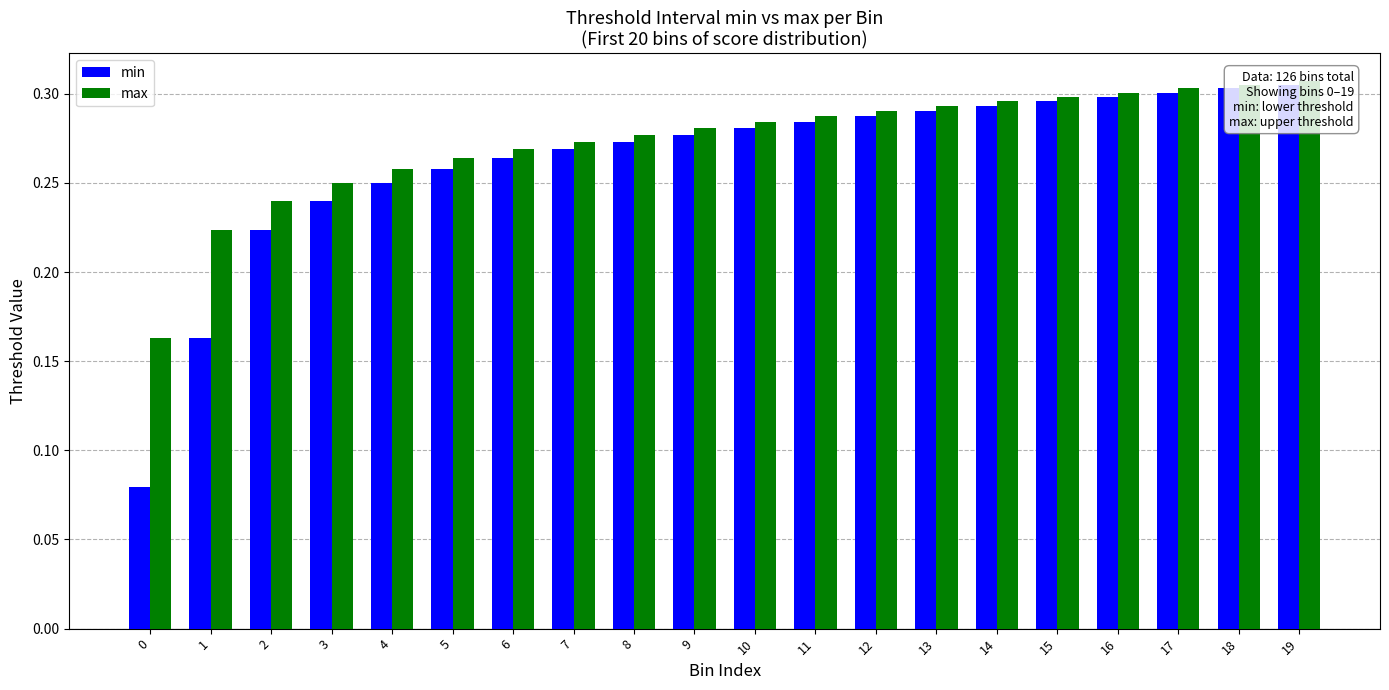

At which category is the sum across all series the highest?

19